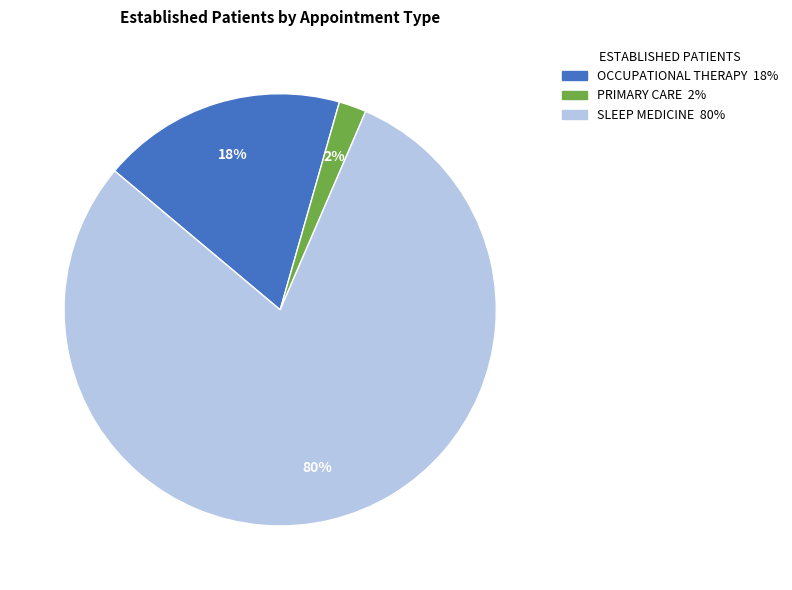

Does any single category account for the majority?

Yes